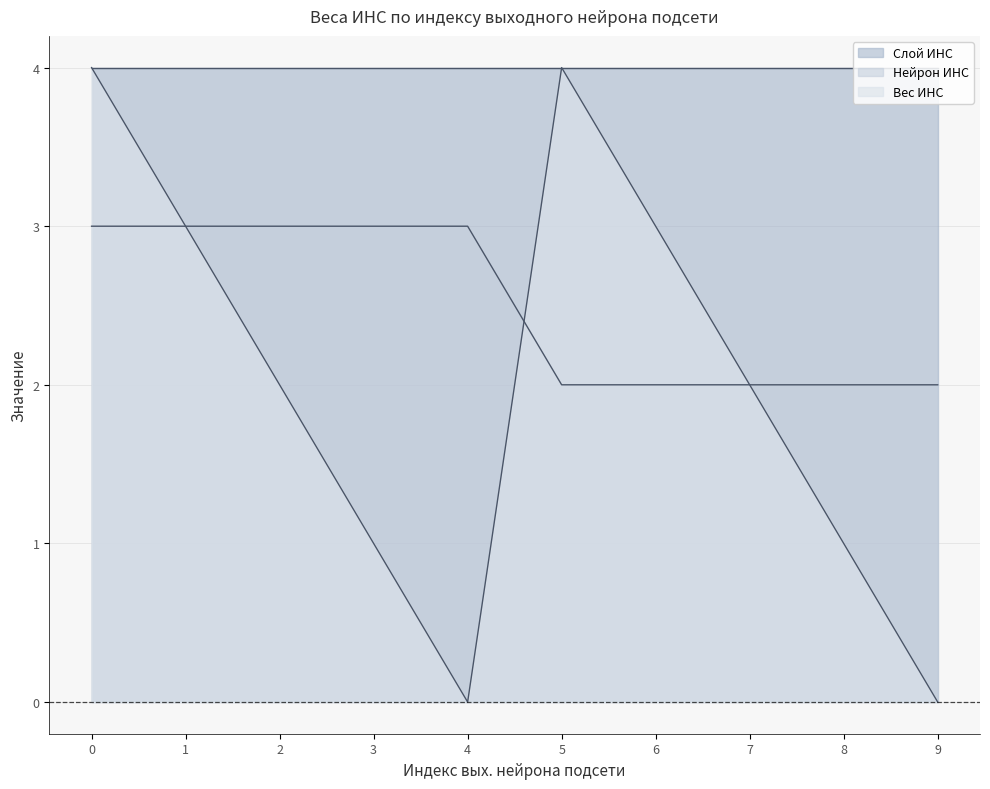

What is the sum of all Нейрон ИНС values?

25